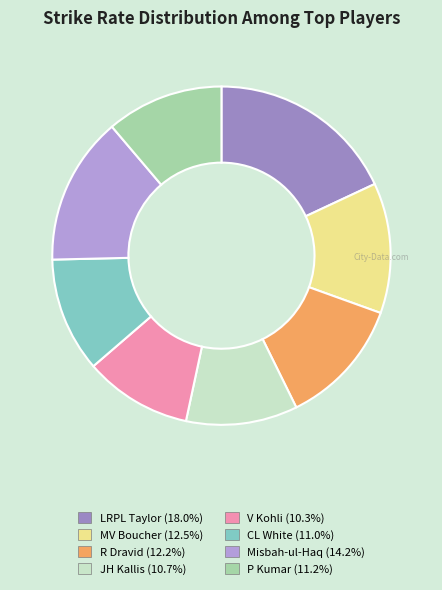

Is it true that JH Kallis is 18% of the pie?

False